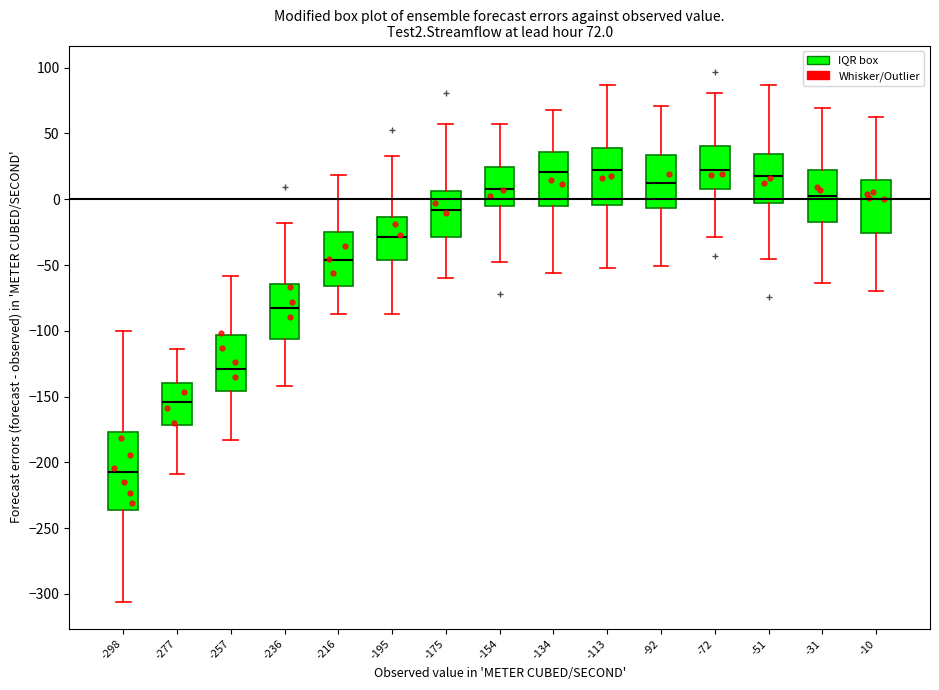

Which box is the tallest, from its lower edge to its upper edge?

-298